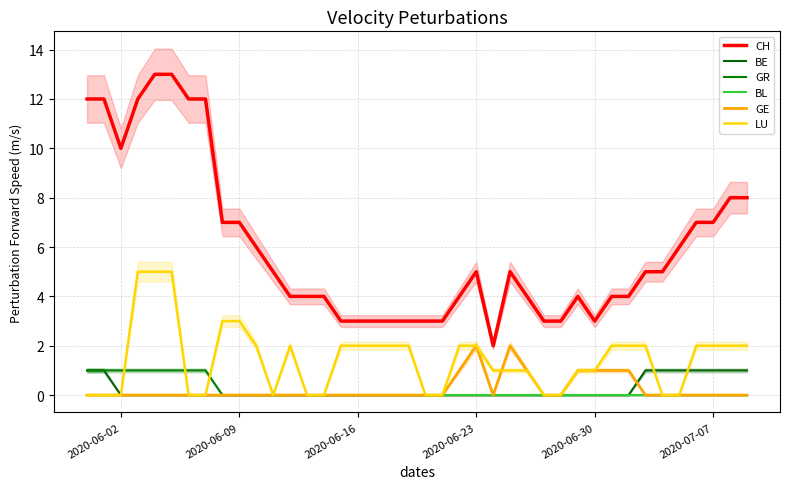

List the series in order of their peak value, lowest first.

BL, BE, GR, GE, LU, CH